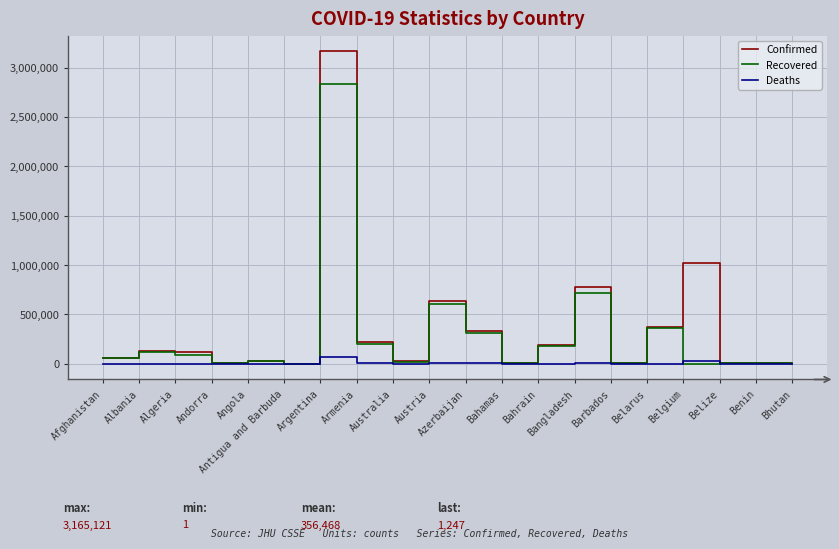

Which series has the largest range (max minus min)?

Confirmed